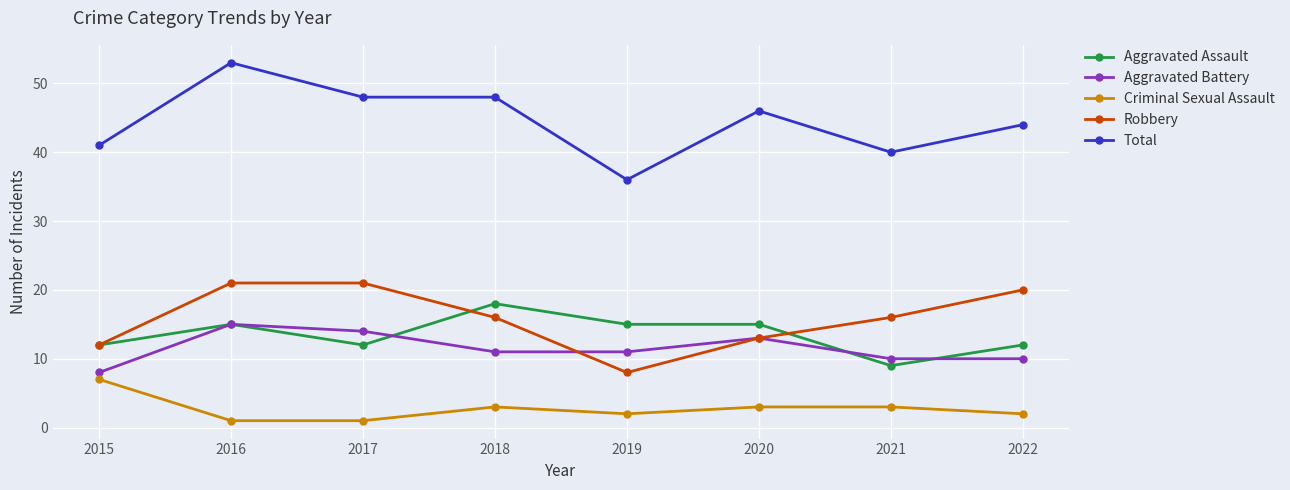

What is the average value of the Robbery series?

16